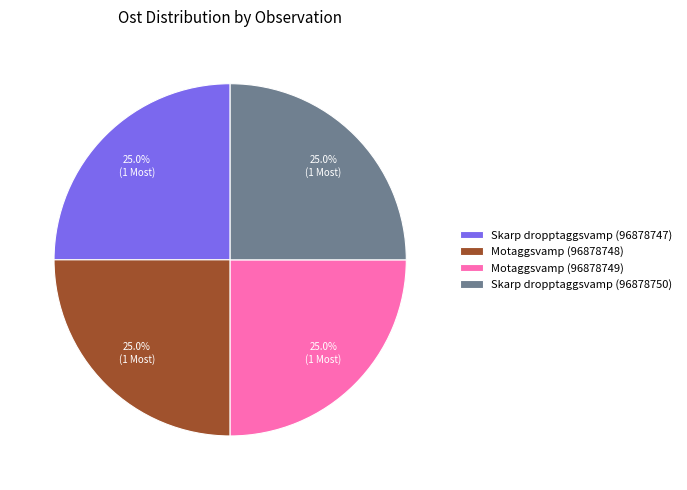

Is it true that Skarp dropptaggsvamp (96878750) is 19% of the pie?

False